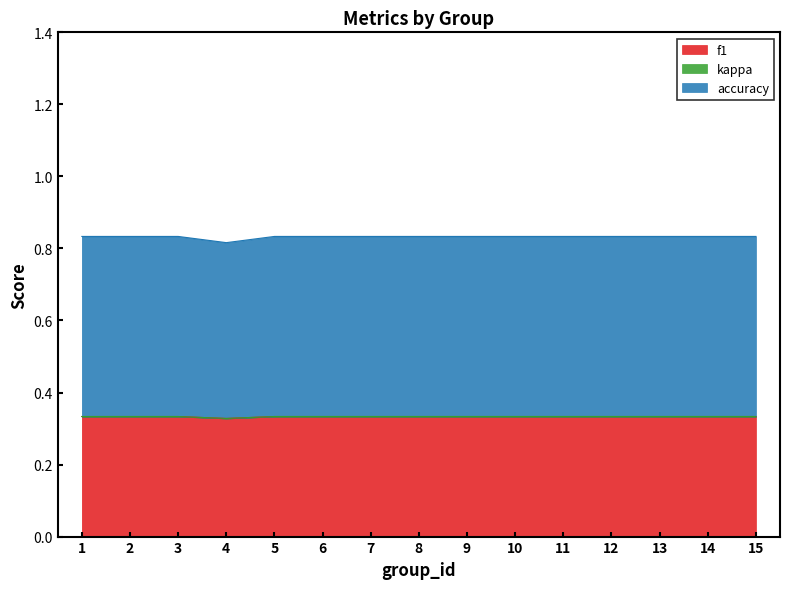

Is it true that f1 equals 0.6 at 4?

False